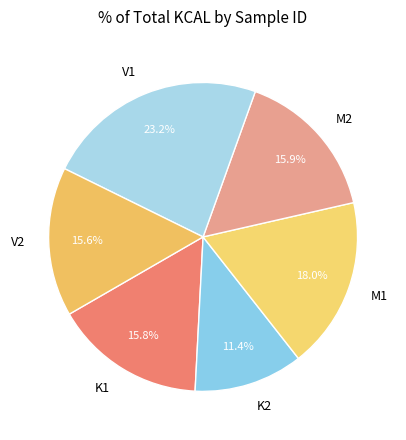

What is the ratio of the value at K1 to the value at M1?

0.9